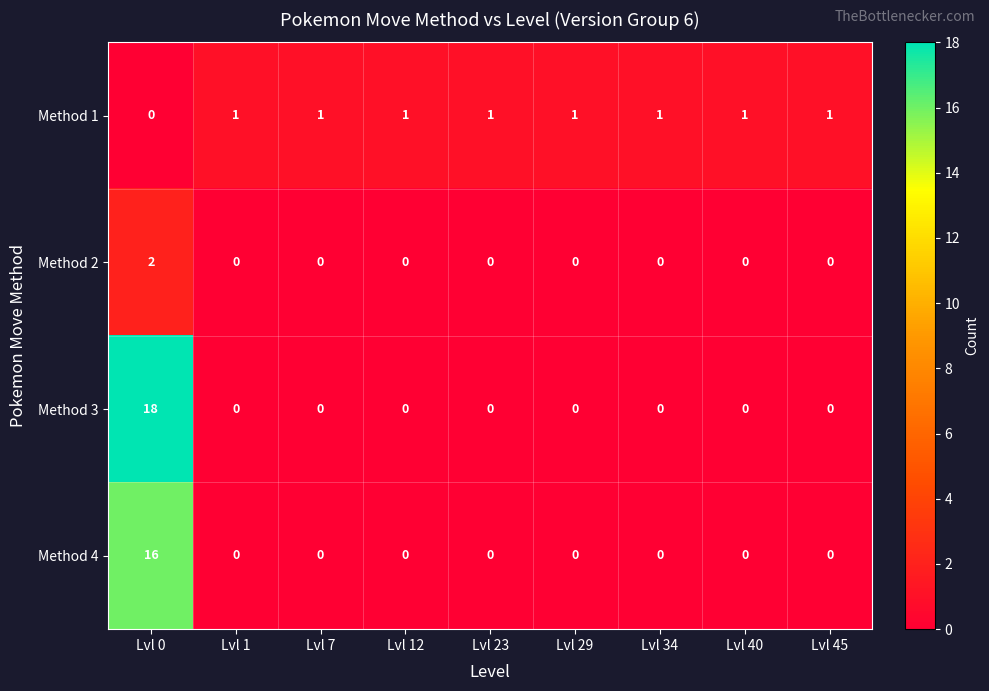

What is the spread (max minus min) of values at Lvl 45?

1